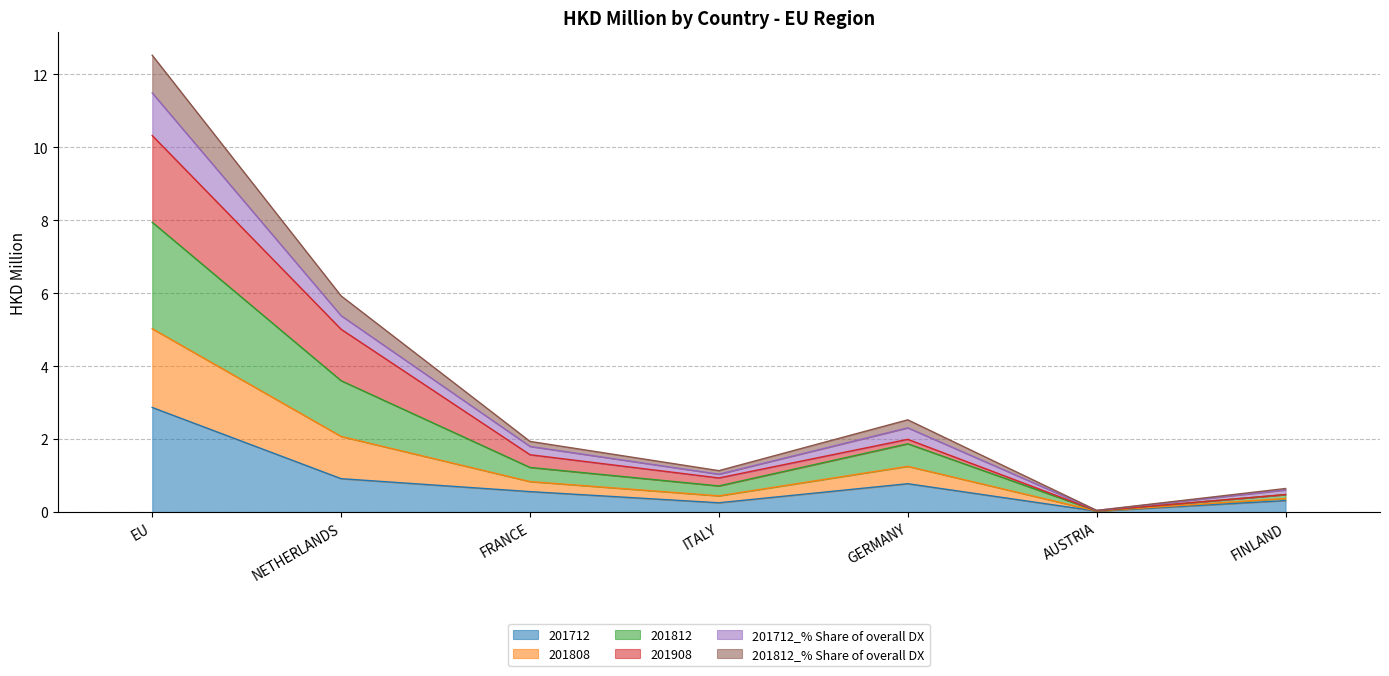

At which category is the sum across all series the highest?

EU